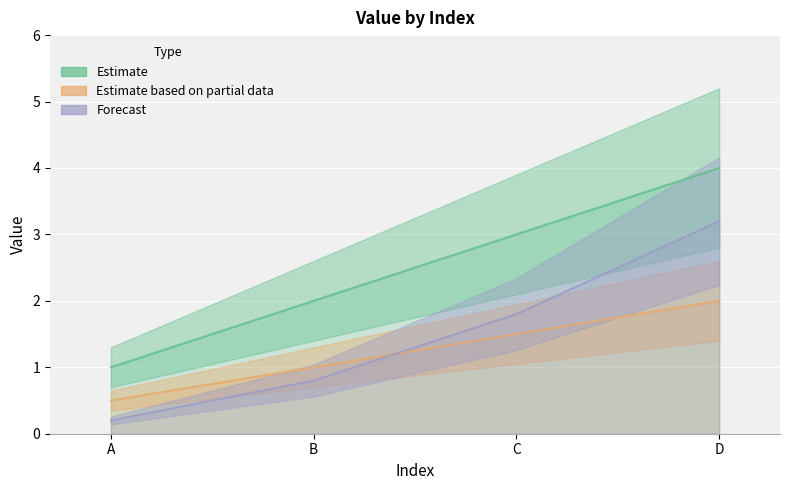

Which series has the largest total across all categories?

Estimate